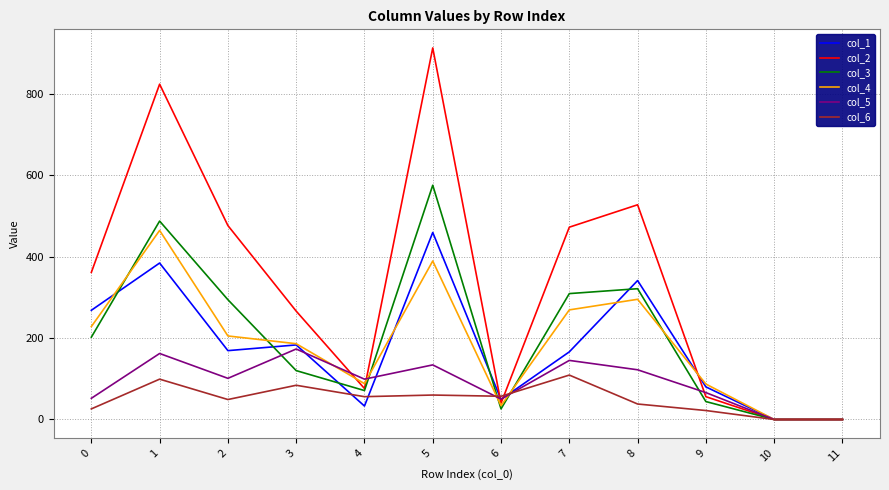

What is the approximate value of col_4 at 3?

186